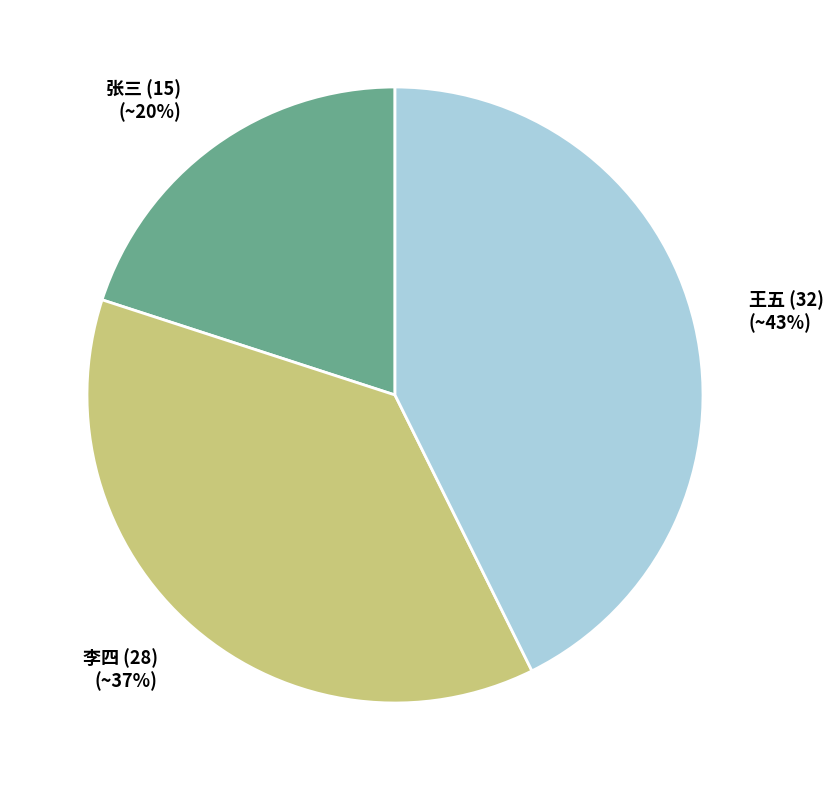

Which category has the biggest portion of the pie?

王五 (32) (~43%)